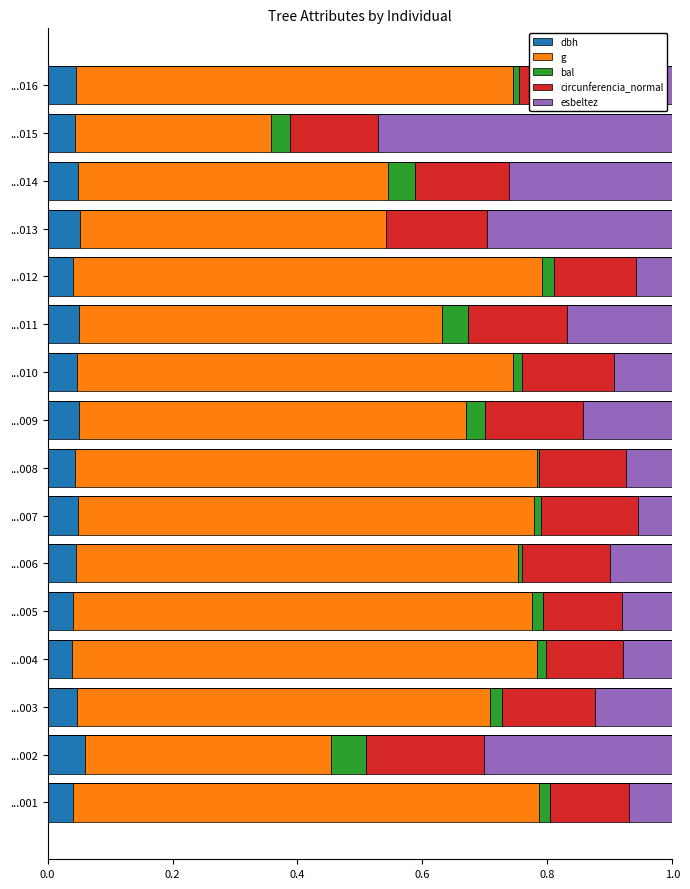

Reading right to left, what are all the values shown in this chart?

dbh: 0.0	0.0	0.0	0.1	0.0	0.1	0.0	0.1	0.0	0.0	0.0	0.0	0.0	0.0	0.1	0.0
g: 0.7	0.3	0.5	0.5	0.7	0.6	0.7	0.6	0.7	0.7	0.7	0.7	0.7	0.7	0.4	0.7
bal: 0.0	0.0	0.0	0.0	0.0	0.0	0.0	0.0	0.0	0.0	0.0	0.0	0.0	0.0	0.1	0.0
circunferencia_normal: 0.1	0.1	0.2	0.2	0.1	0.2	0.1	0.2	0.1	0.2	0.1	0.1	0.1	0.1	0.2	0.1
esbeltez: 0.1	0.5	0.3	0.3	0.1	0.2	0.1	0.1	0.1	0.1	0.1	0.1	0.1	0.1	0.3	0.1